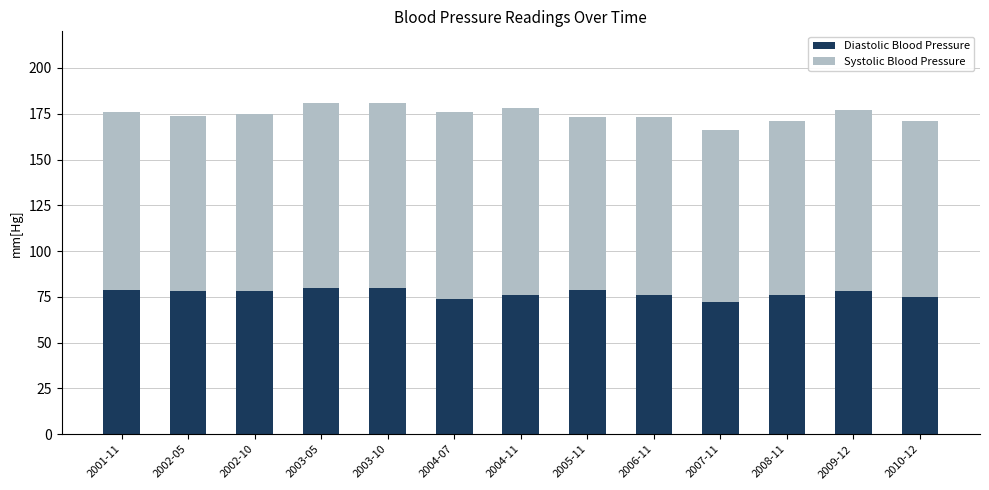

What is the highest value of the Diastolic Blood Pressure series?

80